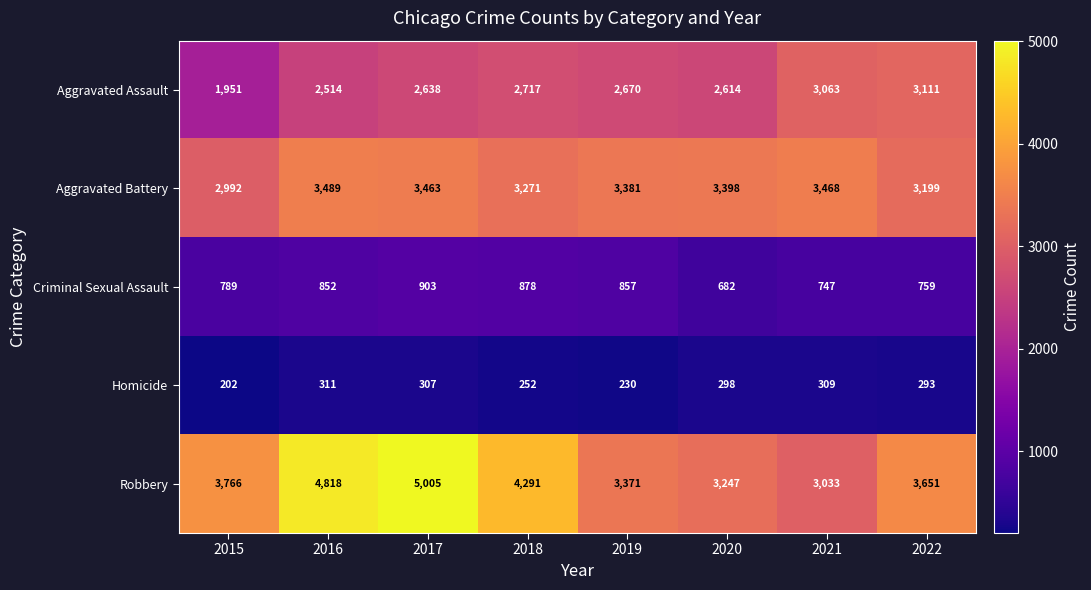

What value does the Robbery series have at 2021, to the nearest 100?

3000